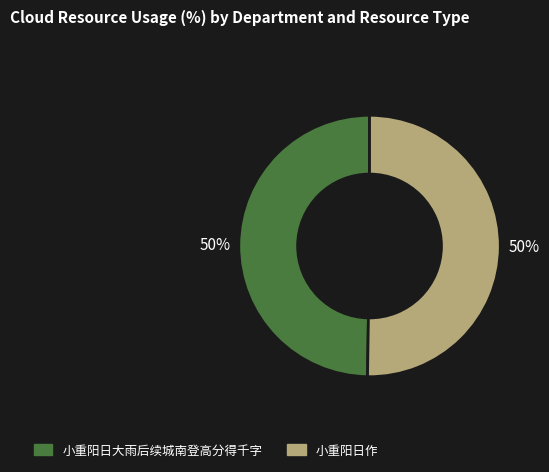

Combined, do 小重阳日作 and 小重阳日大雨后续城南登高分得千字 account for over 50%?

Yes